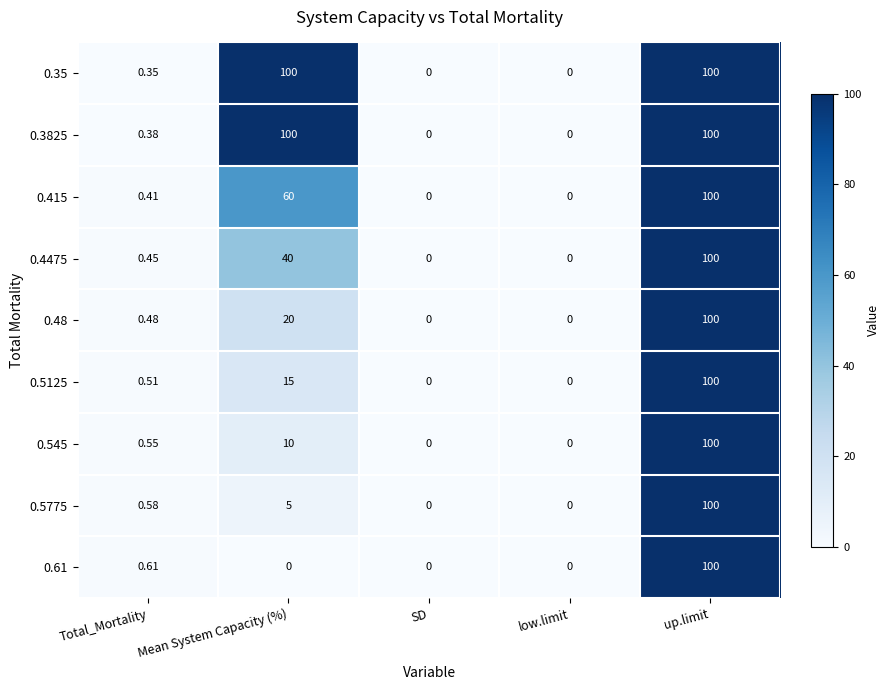

Which series has the largest total across all categories?

0.3825